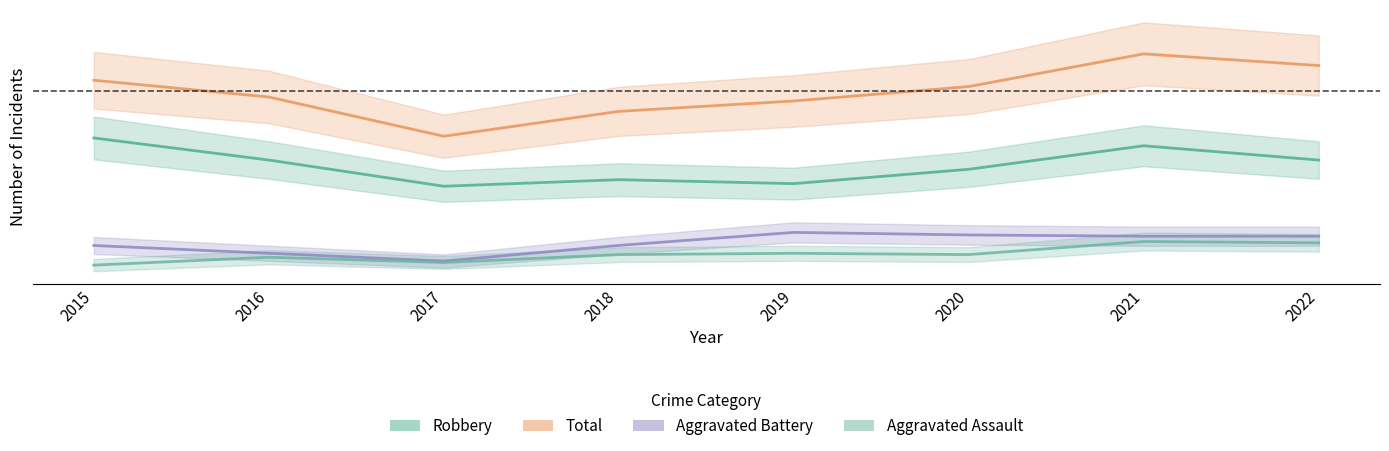

Which label corresponds to the largest value in the chart?

2021